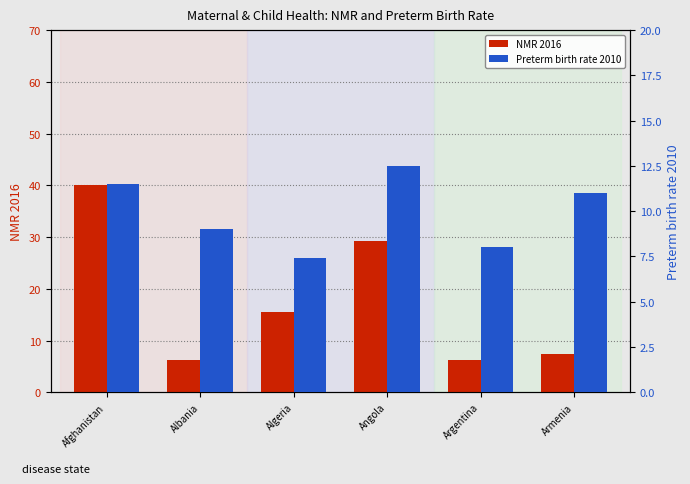

Which series changed the most between Angola and Armenia?

NMR 2016